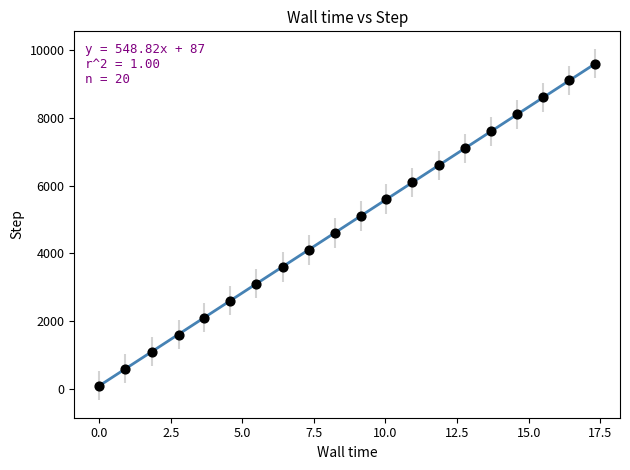

What is the range of Y values (max minus min)?

9500